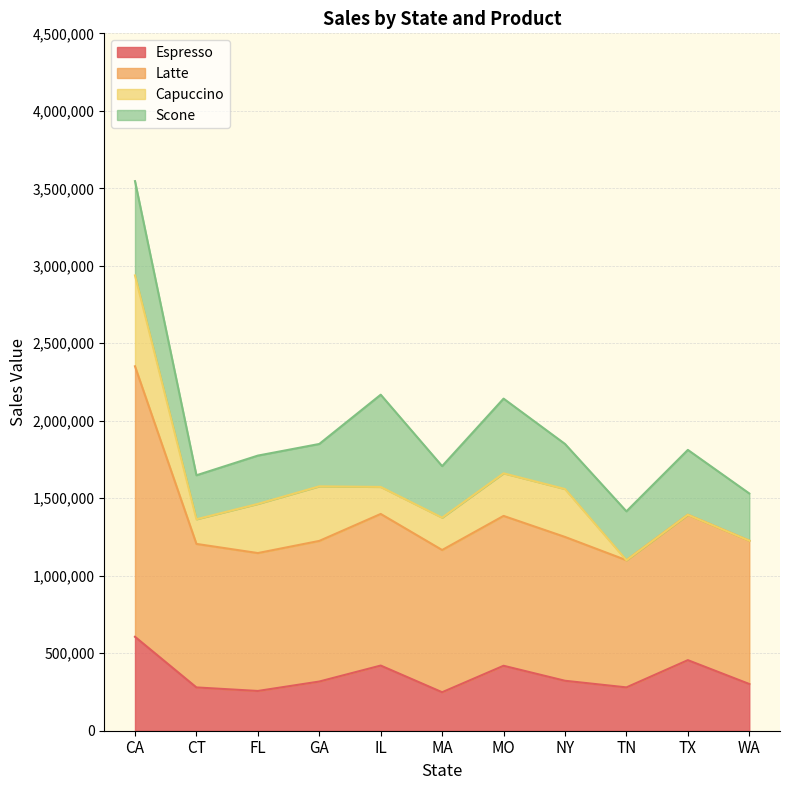

At which category is the sum across all series the highest?

CA